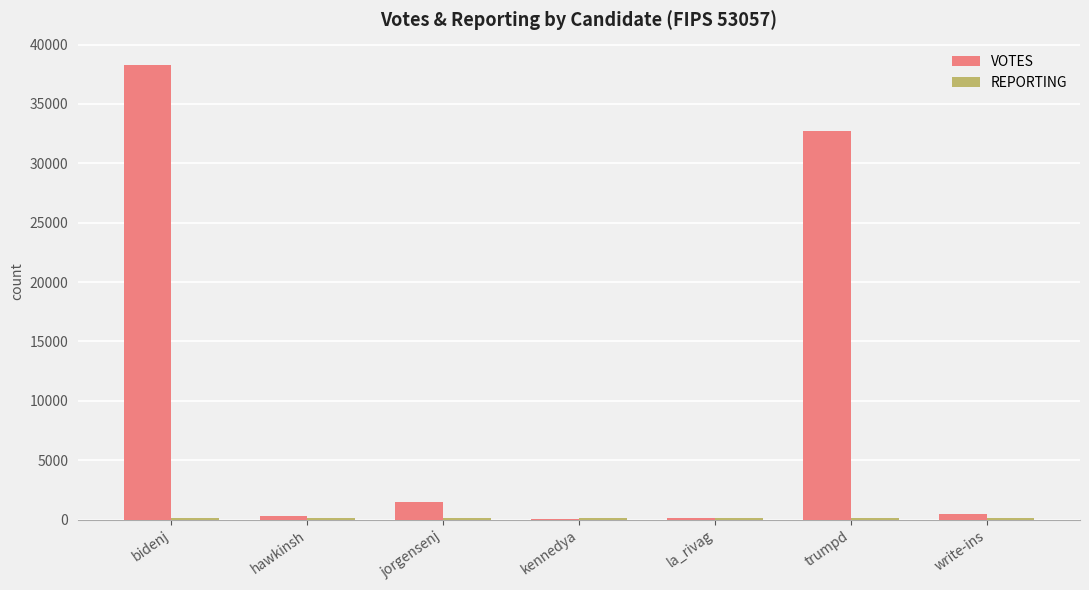

Is it true that VOTES equals 32762 at trumpd?

True